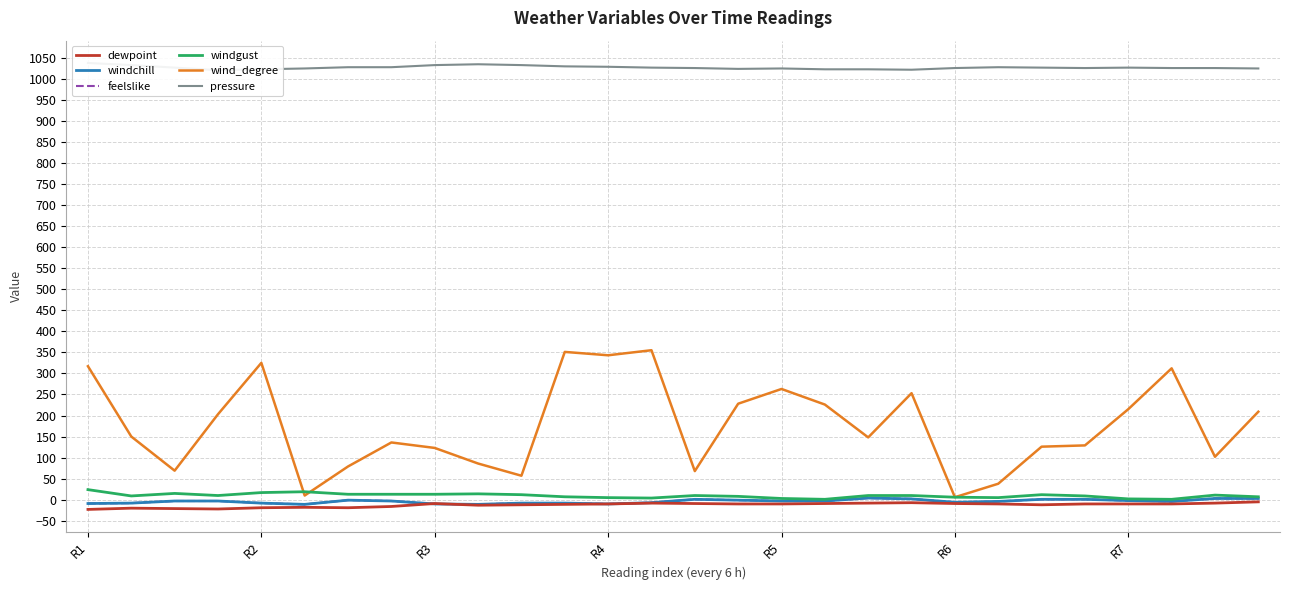

What is the total value across all series at 14?

1096